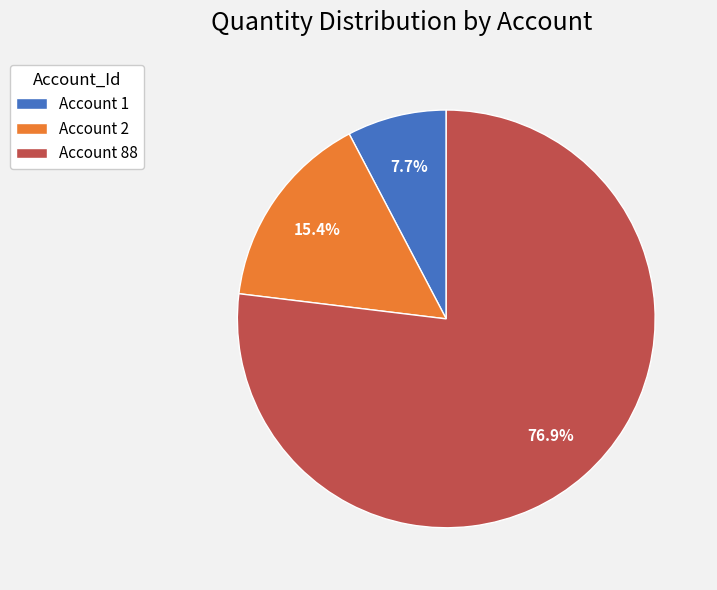

Which category has the smallest portion of the pie?

Account 1